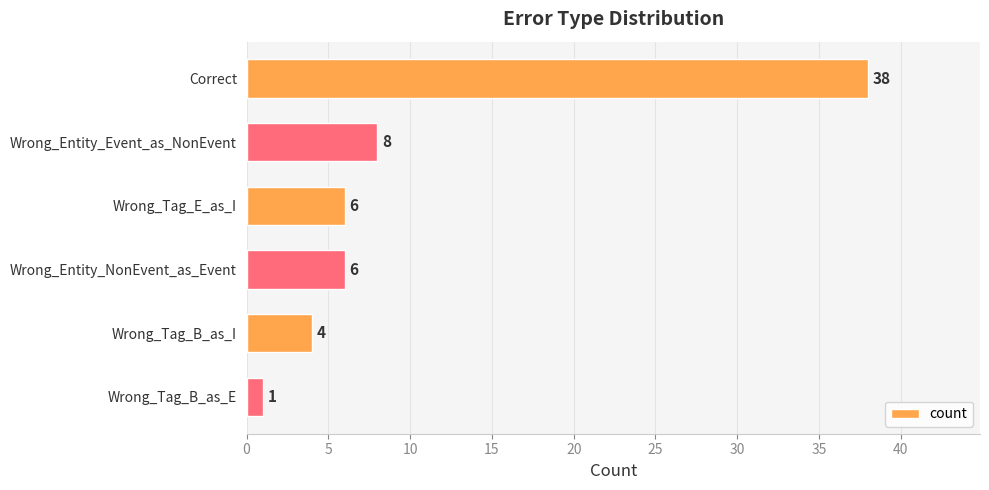

The chart shows a value of 6 at Wrong_Tag_E_as_I. True or false?

True